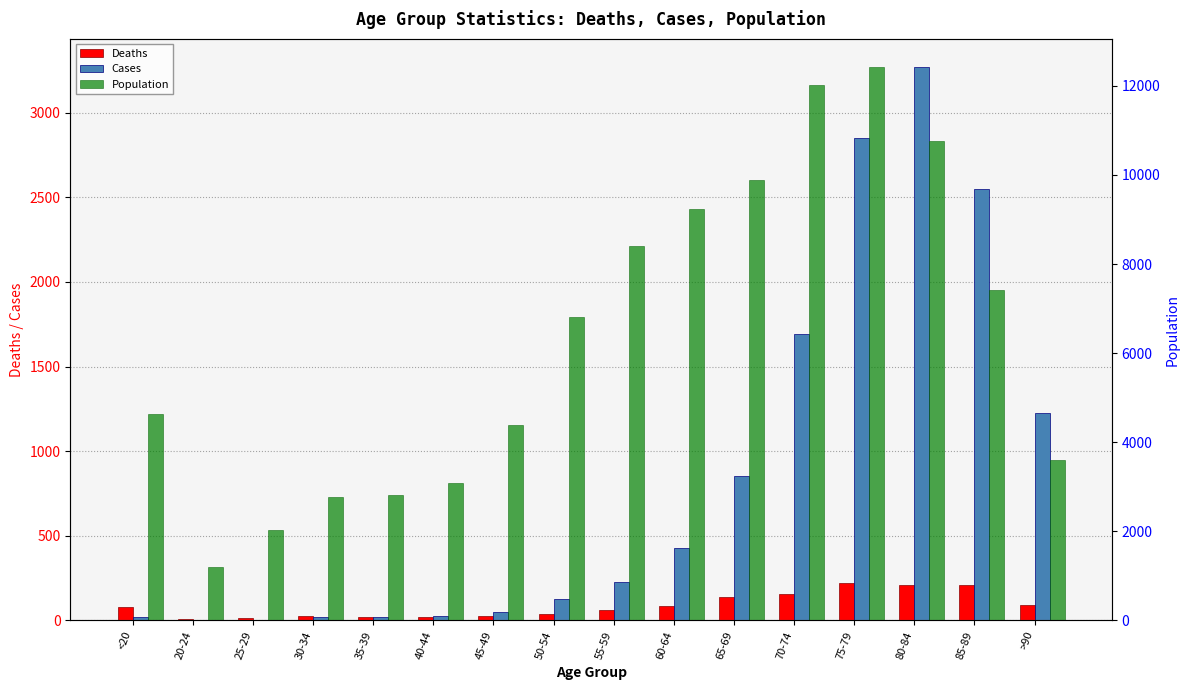

What are all the series names shown in the legend?

Deaths, Cases, Population